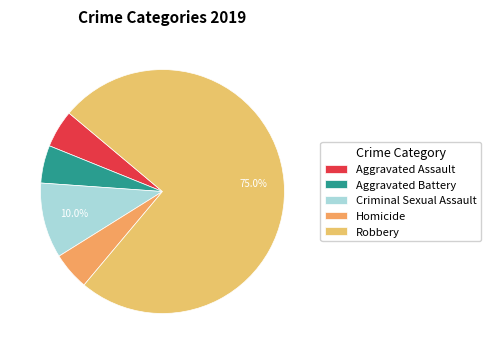

What portion of the pie excludes Homicide?

95.0%